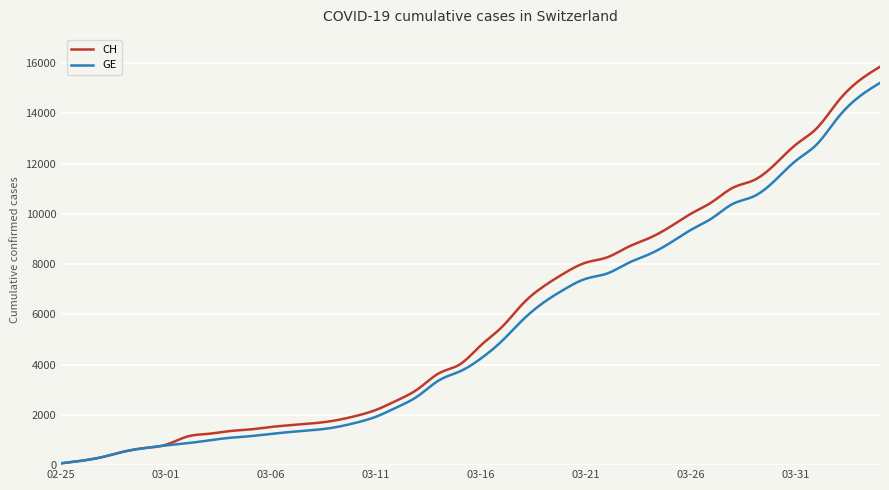

What is the average value of the GE series?

5370.2